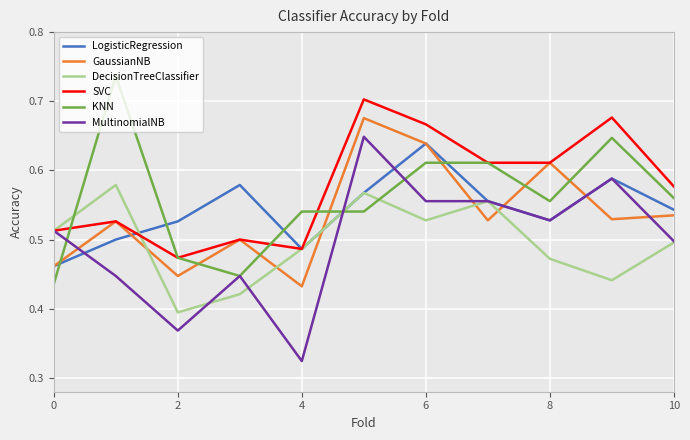

Which series has the largest range (max minus min)?

MultinomialNB